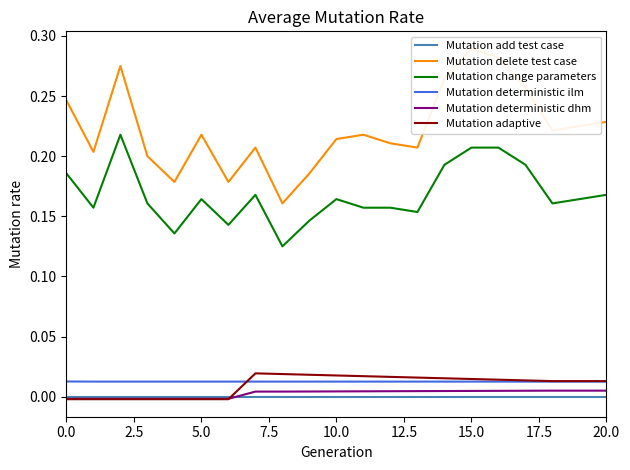

What position from the right is 0.0?

21